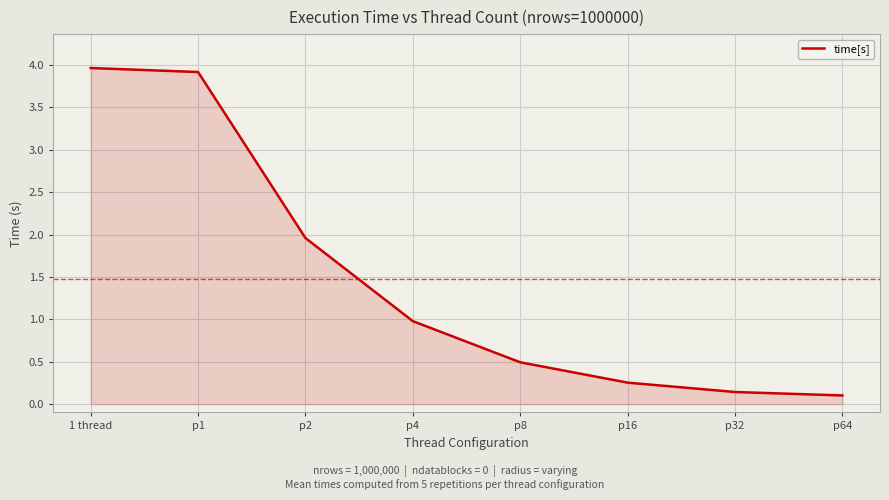

How many categories are shown in the chart?

8